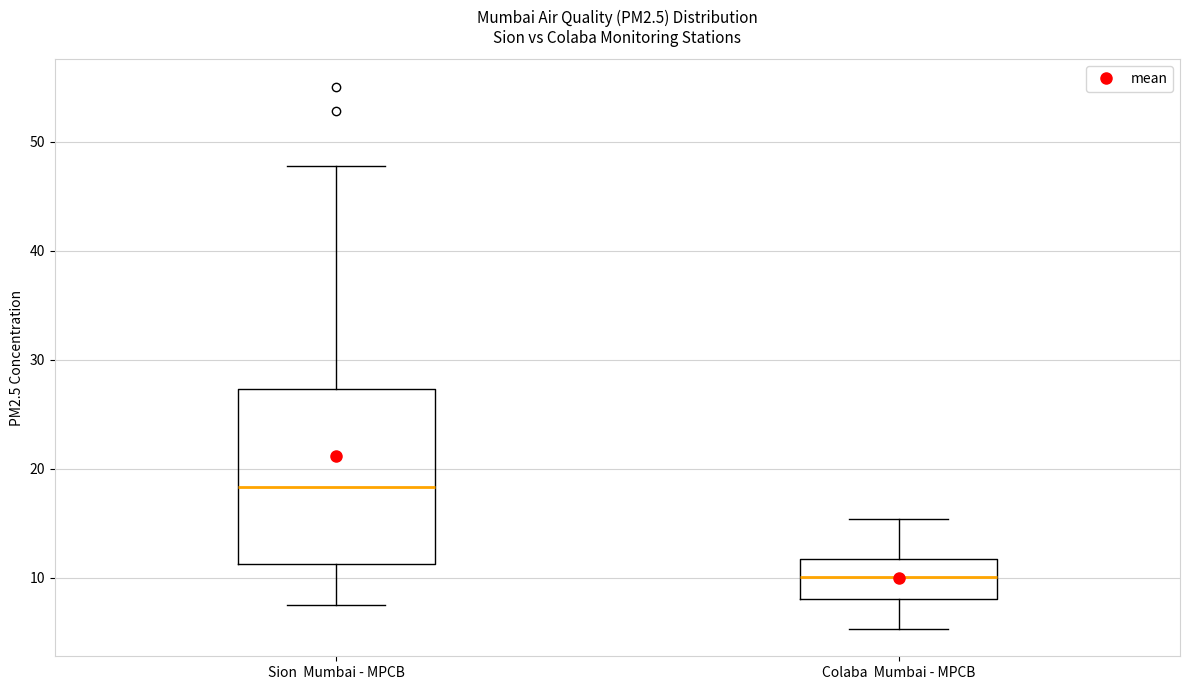

Reading left to right, transcribe this box plot: for each box, give where its median line is, the range the box spans, and where its two whiskers end, as read against the y-axis. The values are not printed on the chart, so give them approximately, as read against the axis.

Sion Mumbai - MPCB: median 18, box 11 to 27, whiskers 8 to 48
Colaba Mumbai - MPCB: median 10, box 8 to 12, whiskers 5 to 15